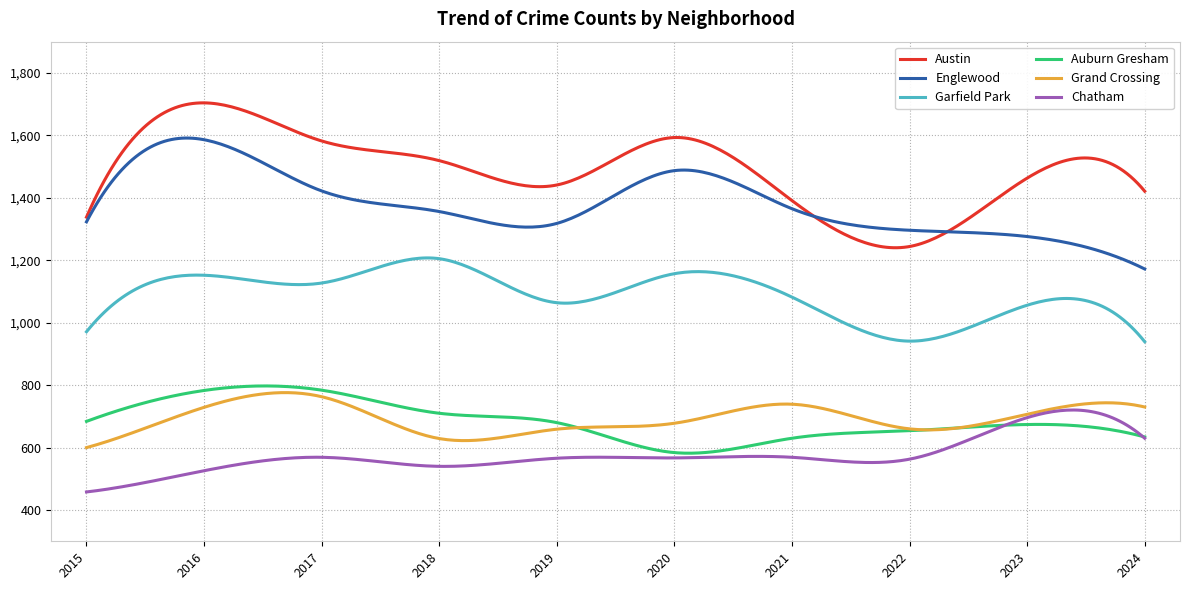

How many categories are shown in the chart?

300